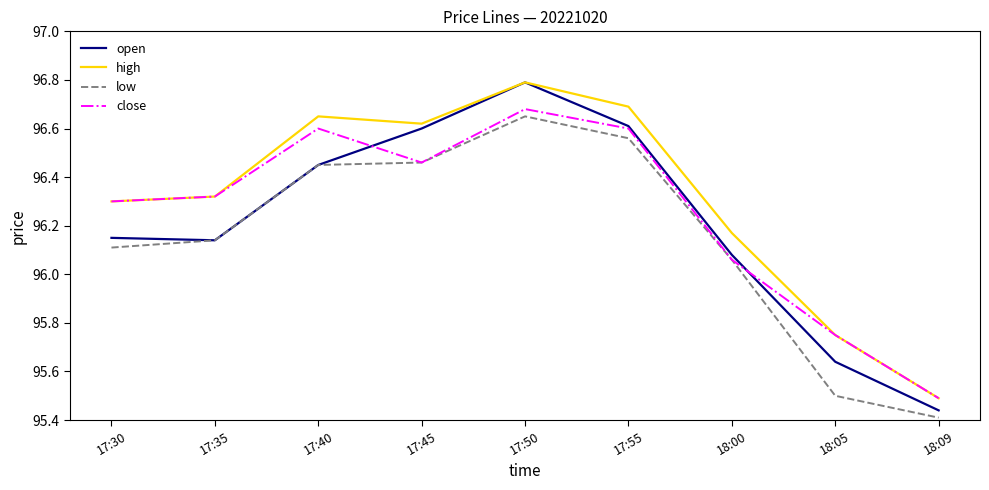

Is this an area chart (filled region under the line)?

No